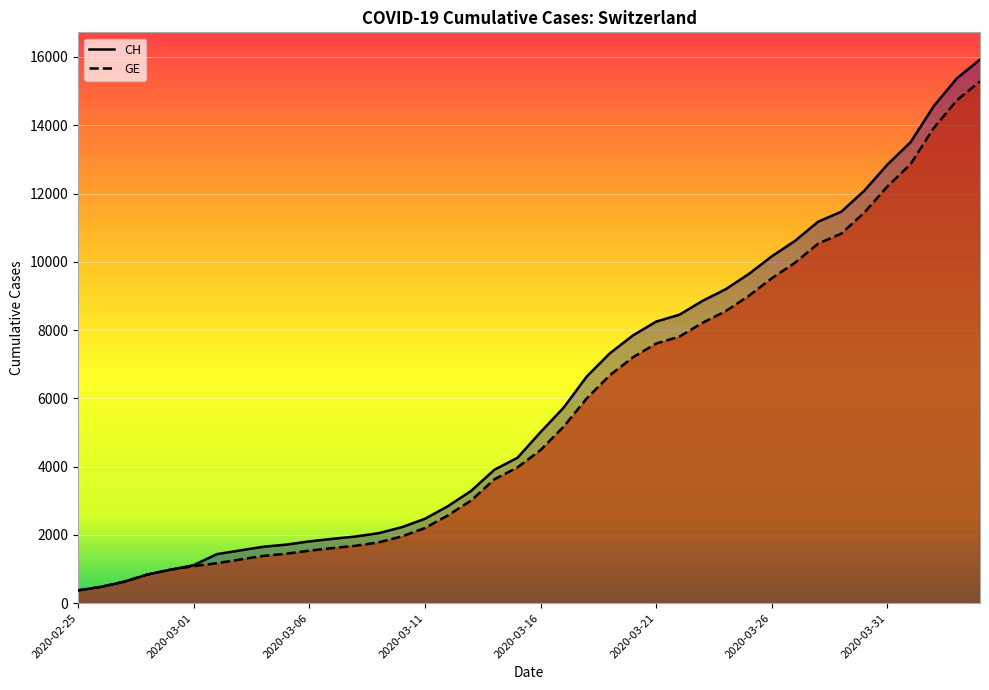

Which series has the widest spread of values?

CH (line)